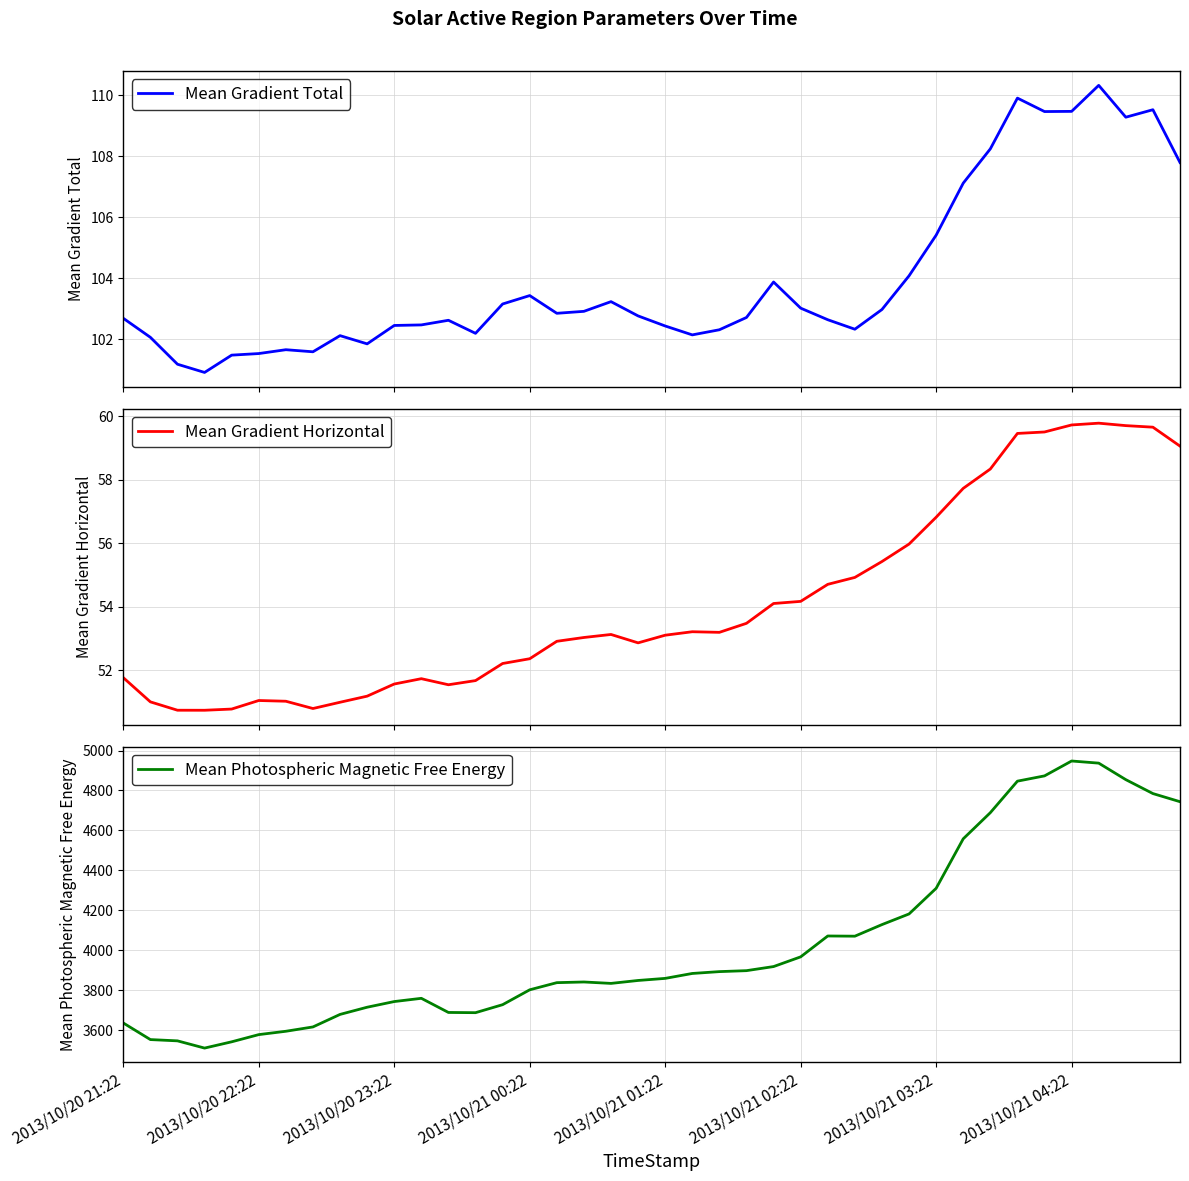

What are all the series names shown in the legend?

Mean Gradient Total, Mean Gradient Horizontal, Mean Photospheric Magnetic Free Energy